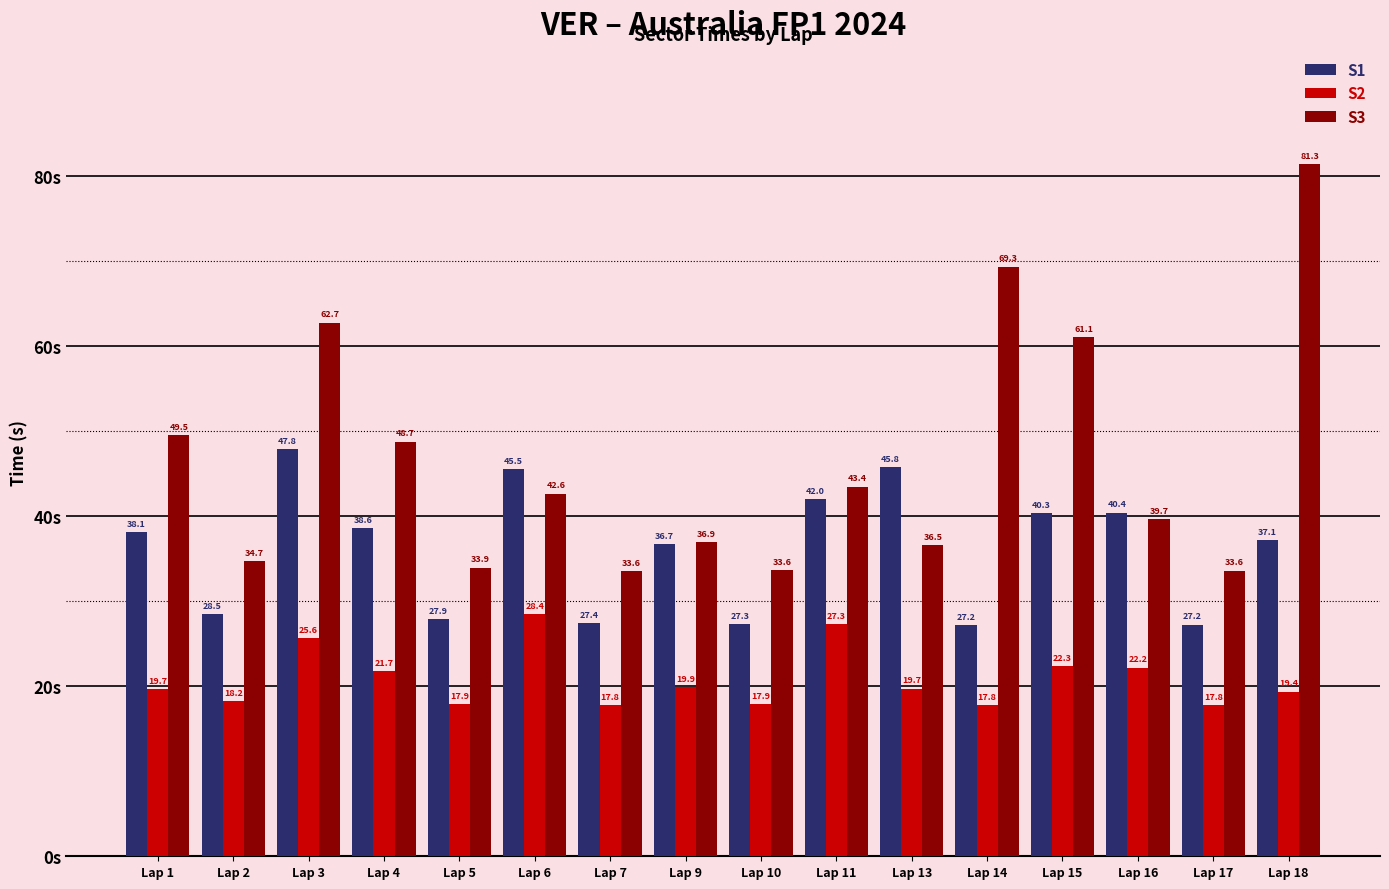

Which series has the largest total across all categories?

S3